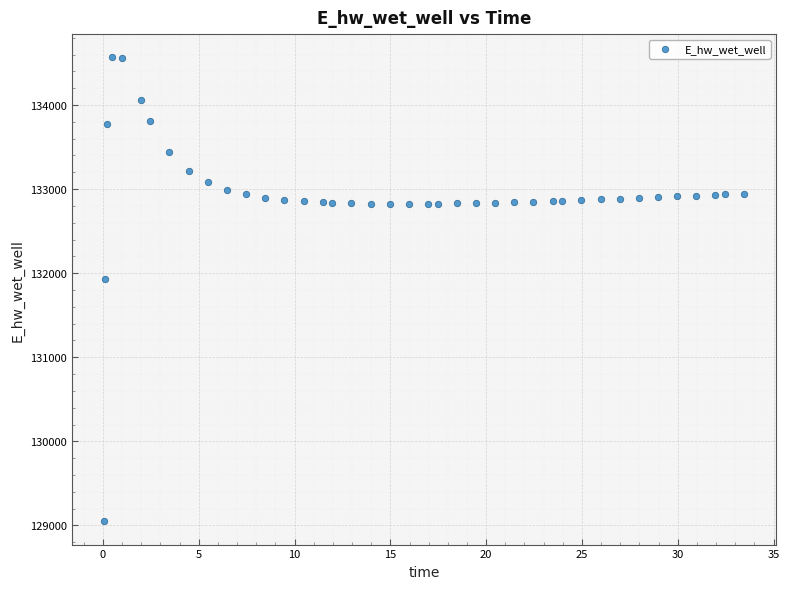

What is the range of X values (max minus min)?

33.4